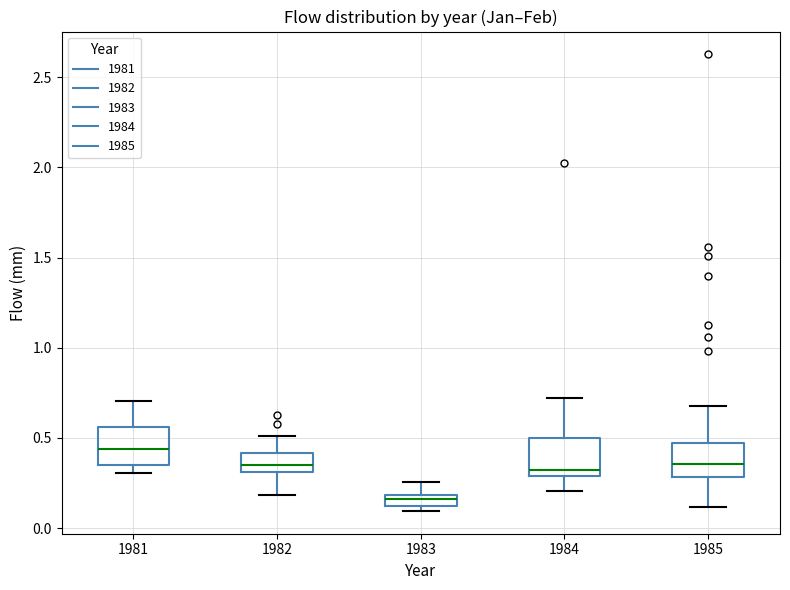

Where does the upper whisker of the box at x = 1983 end on the y-axis? The values are not printed on the chart, so give them approximately, as read against the axis.

0.25